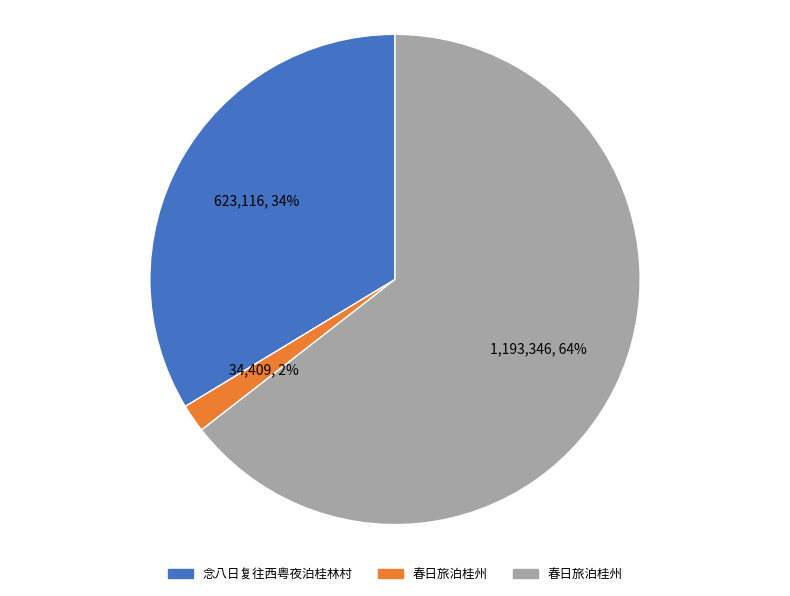

Does any single category account for the majority?

Yes